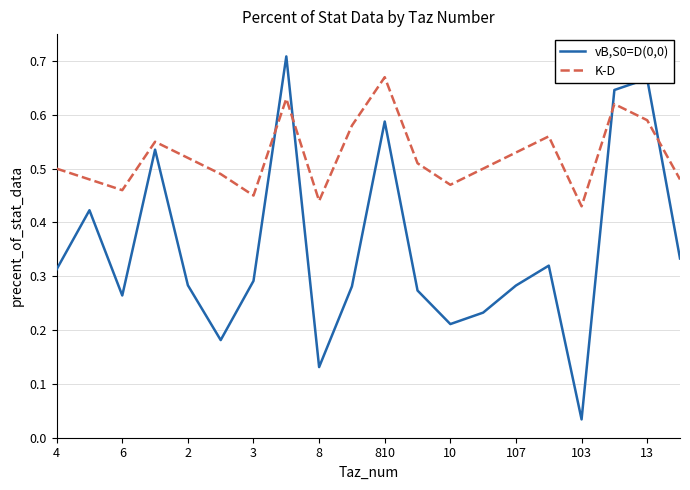

True or false: K-D has more than 2 points higher than both neighbors.

True